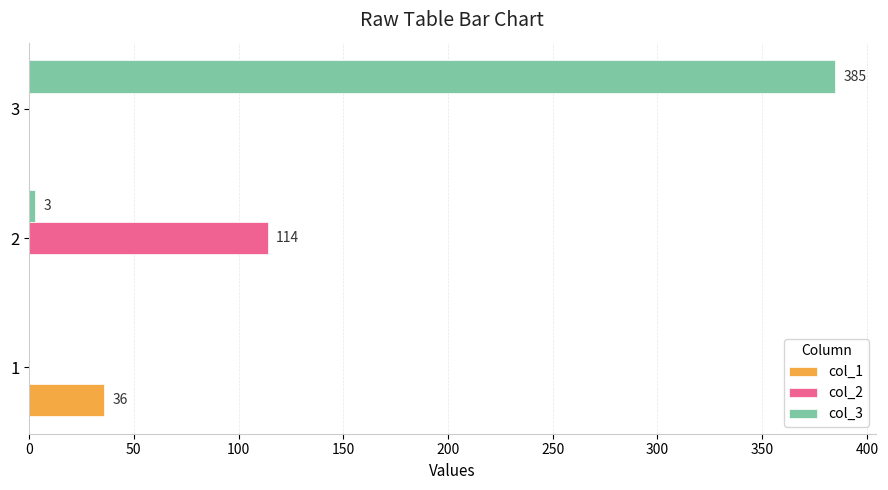

At which category is the sum across all series the highest?

3